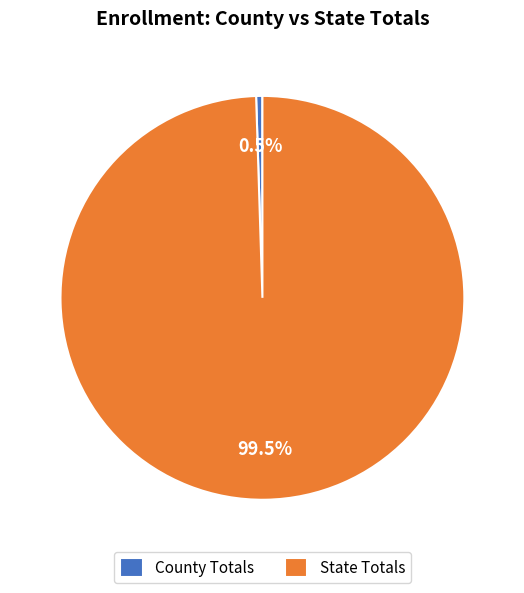

Rank the categories by value from highest to lowest.

State Totals, County Totals